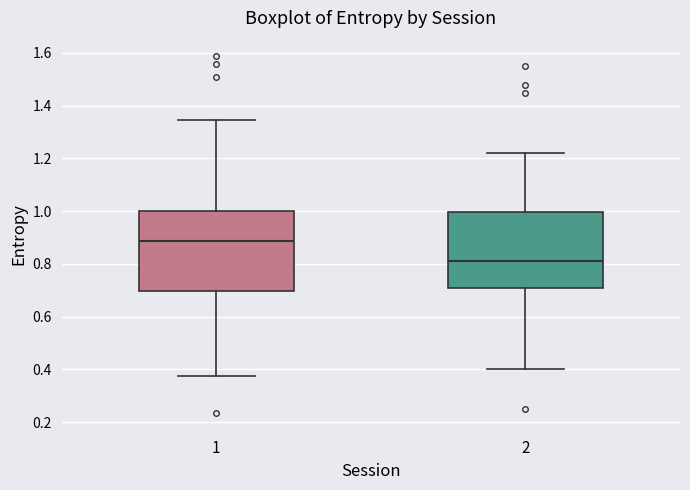

Reading left to right, transcribe this box plot: for each box, give where its median line is, the range the box spans, and where its two whiskers end, as read against the y-axis. The values are not printed on the chart, so give them approximately, as read against the axis.

1: median 0.88, box 0.70 to 1.00, whiskers 0.38 to 1.34
2: median 0.82, box 0.70 to 1.00, whiskers 0.40 to 1.22